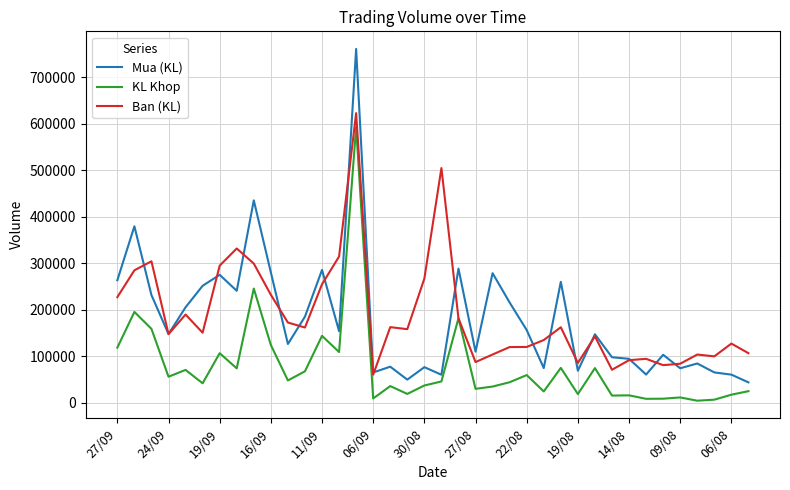

What is the greatest value displayed?

760800